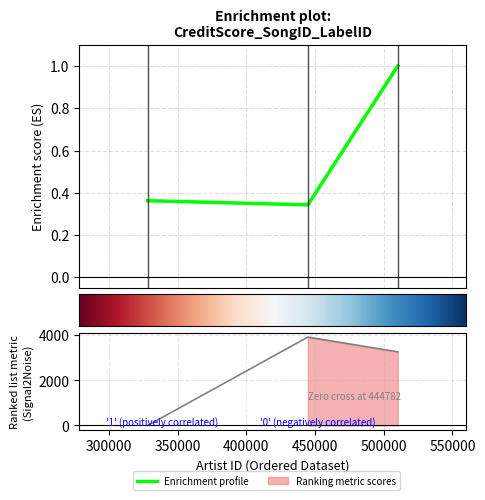

Where is credit nearest to the value 0?

444782